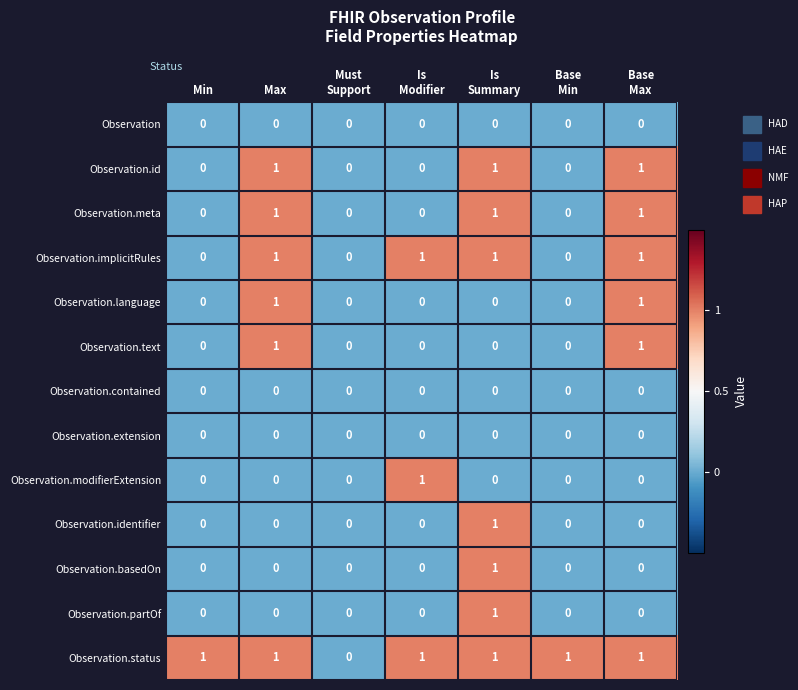

Which series has the largest total across all categories?

Observation.status